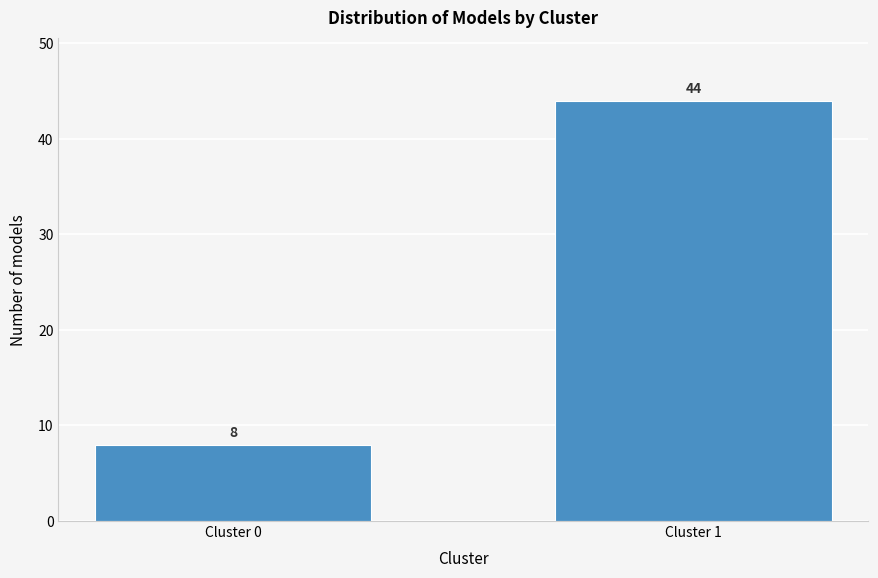

Reading right to left, transcribe all the data shown in this chart.

Cluster 1=44	Cluster 0=8